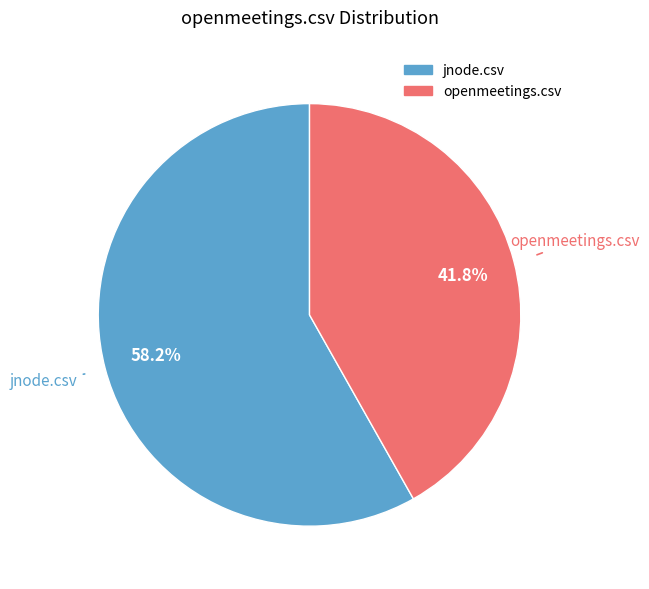

To the nearest percent, what percentage of the pie is jnode.csv?

58%